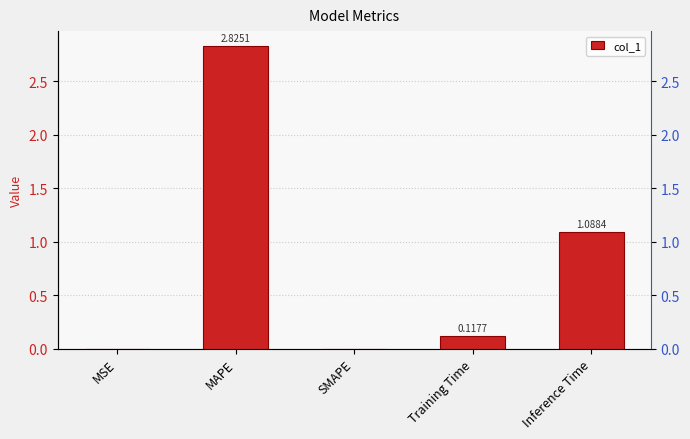

How many data points does each series have?

5